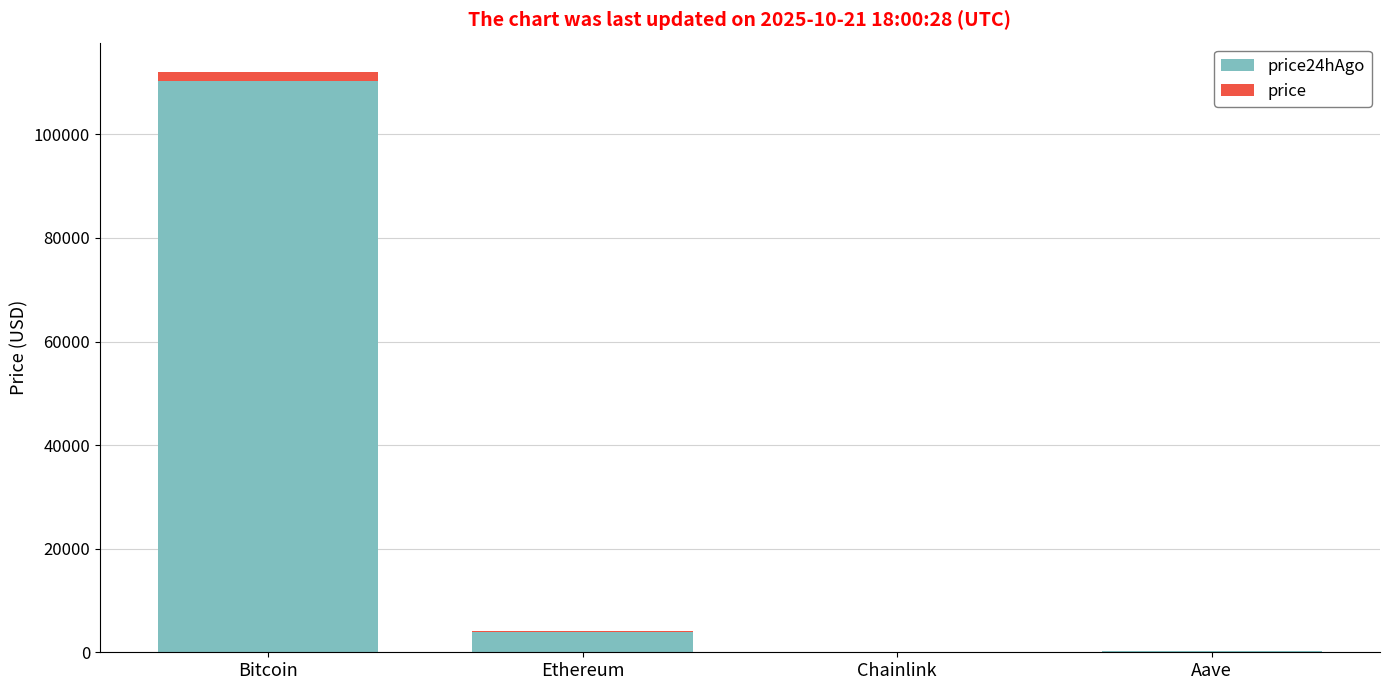

Is it true that price equals 106.5 at Ethereum?

False